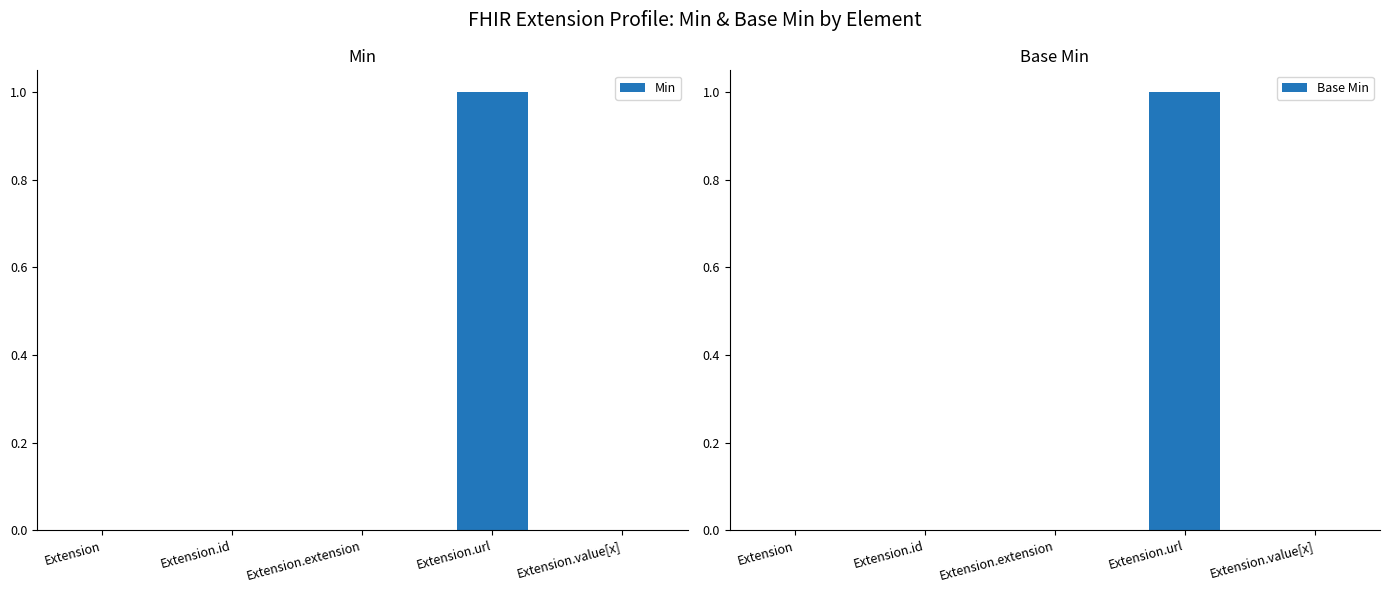

What is the greatest value displayed?

1